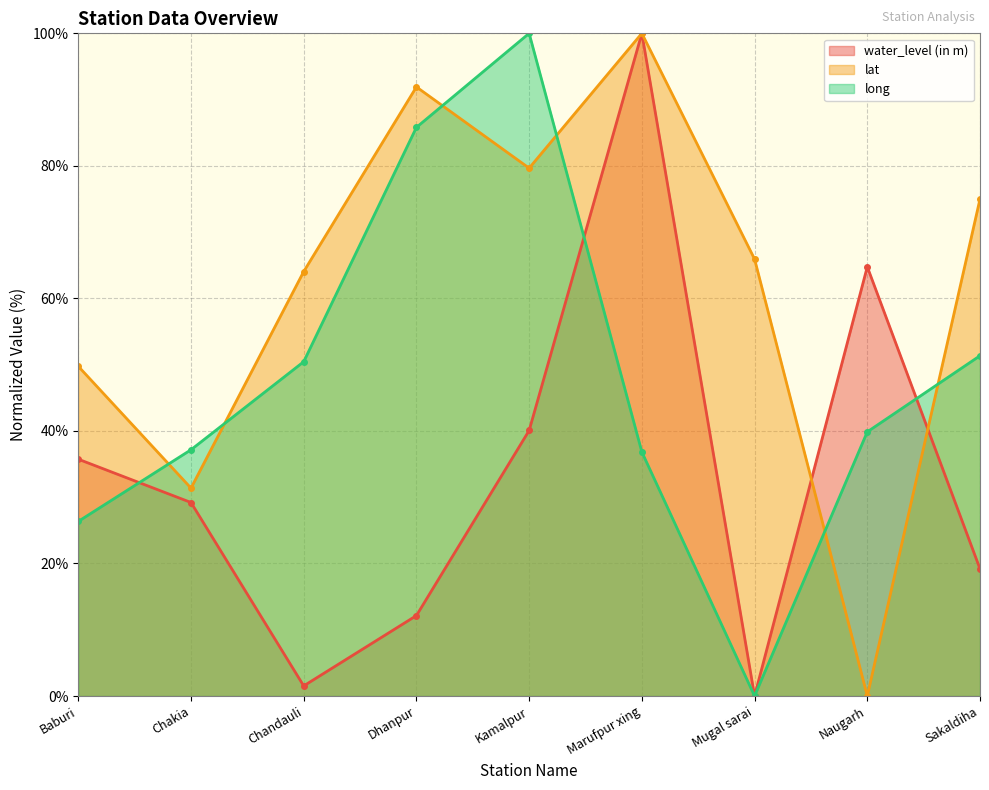

At which category is the sum across all series the highest?

Marufpur xing